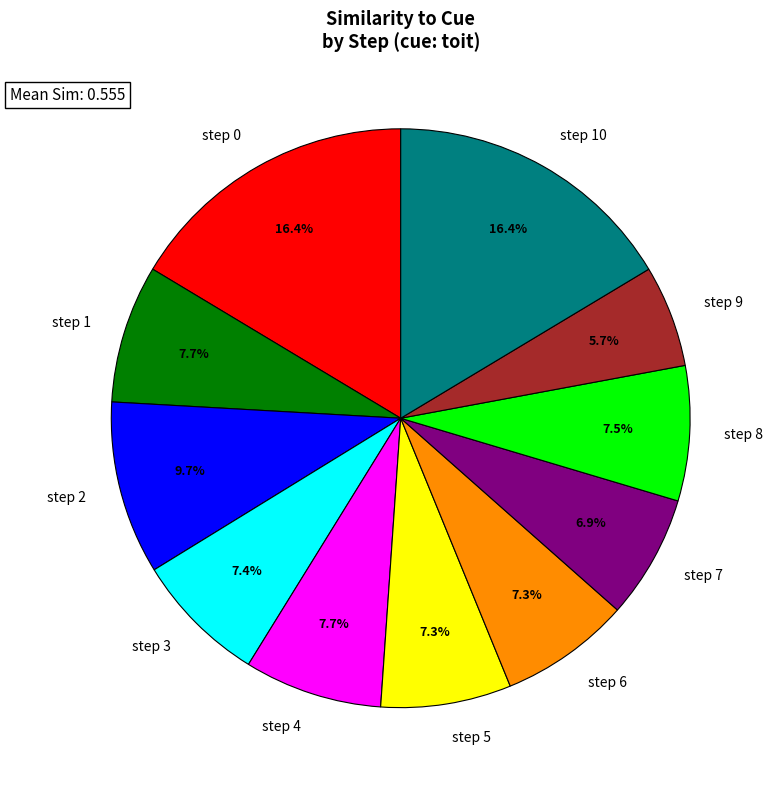

Which has a higher value, step 10 or step 4?

step 10